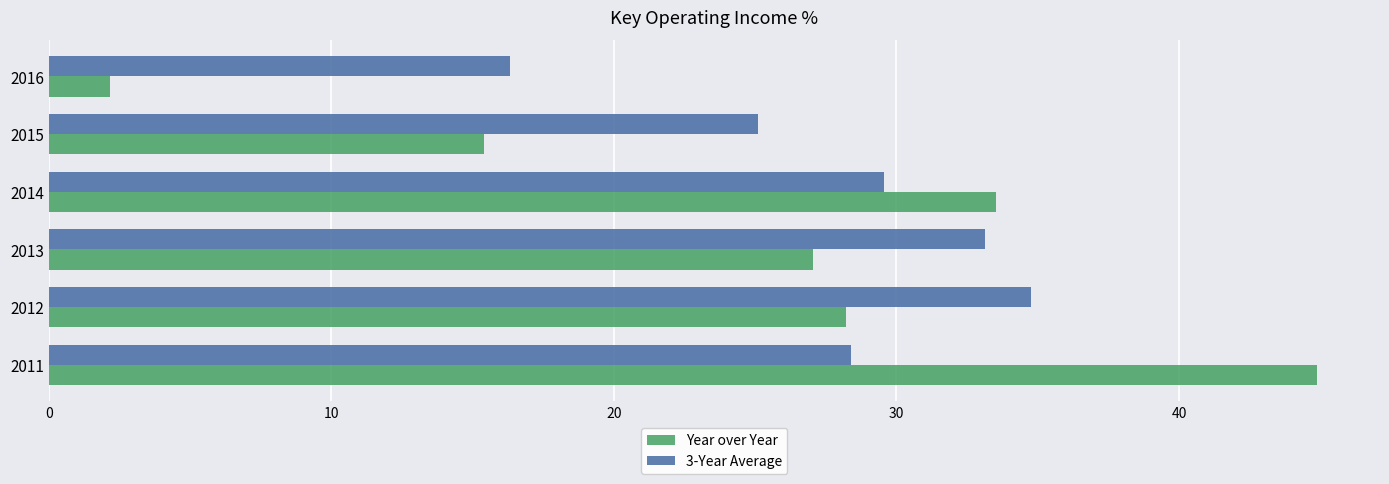

How many categories are shown in the chart?

6